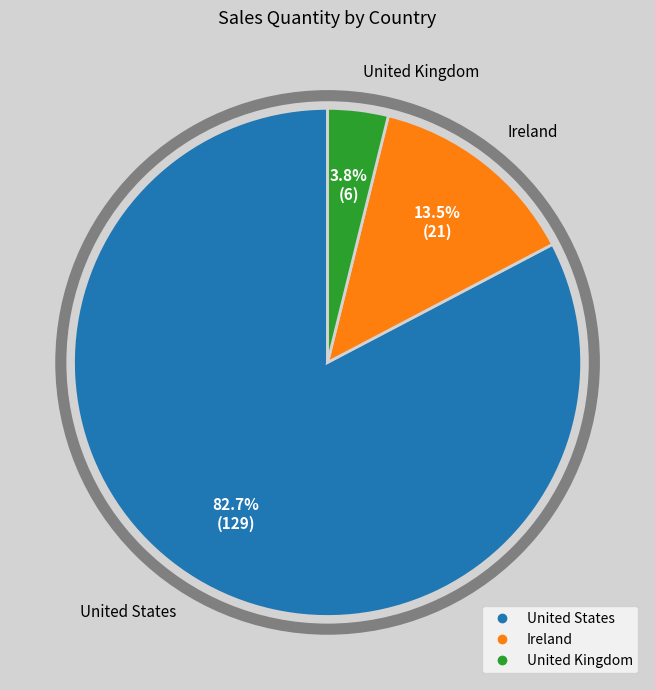

Is there any slice that represents more than half of the pie?

Yes